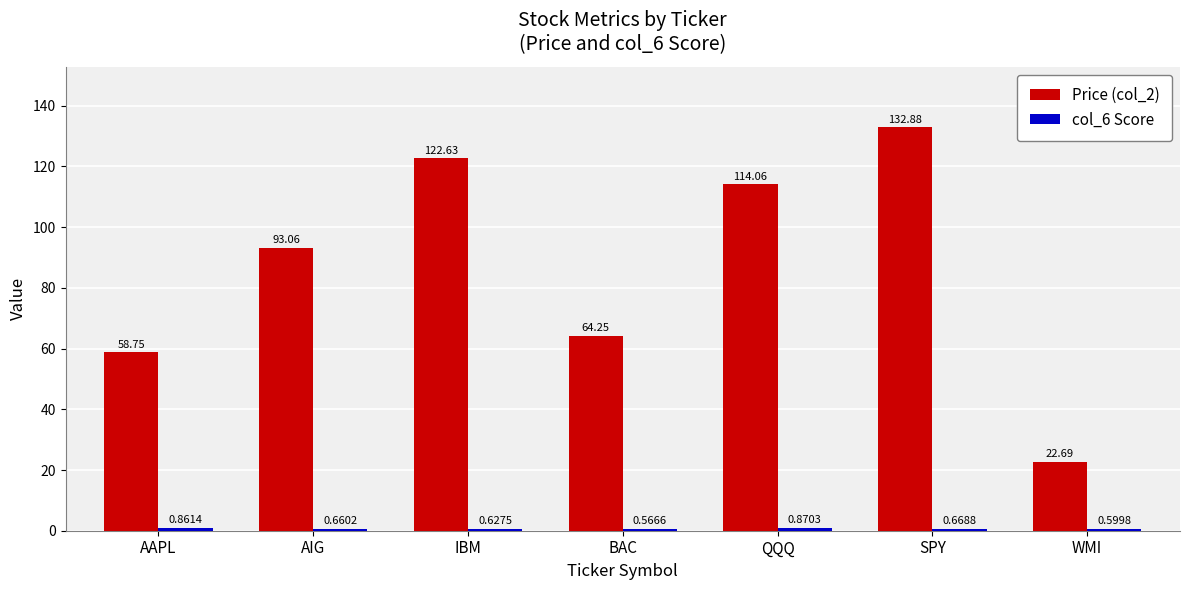

Between AIG and QQQ, which series saw the biggest shift?

Price (col_2)